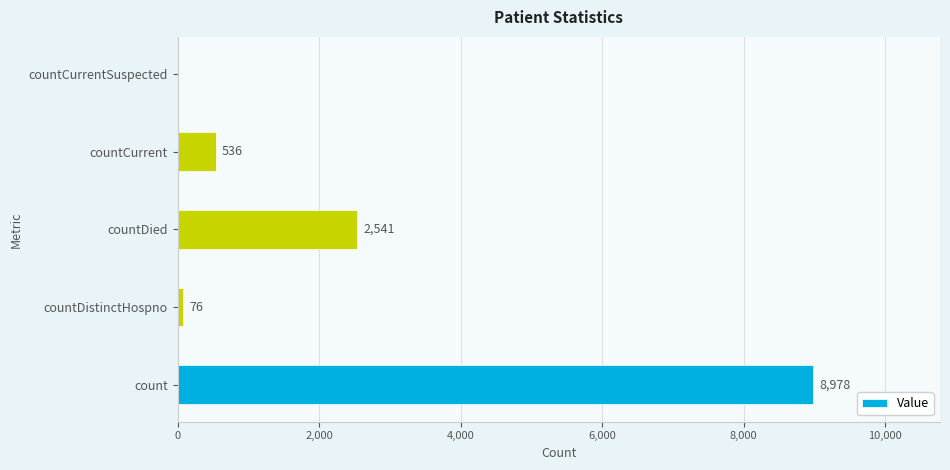

How many categories are shown in the chart?

5